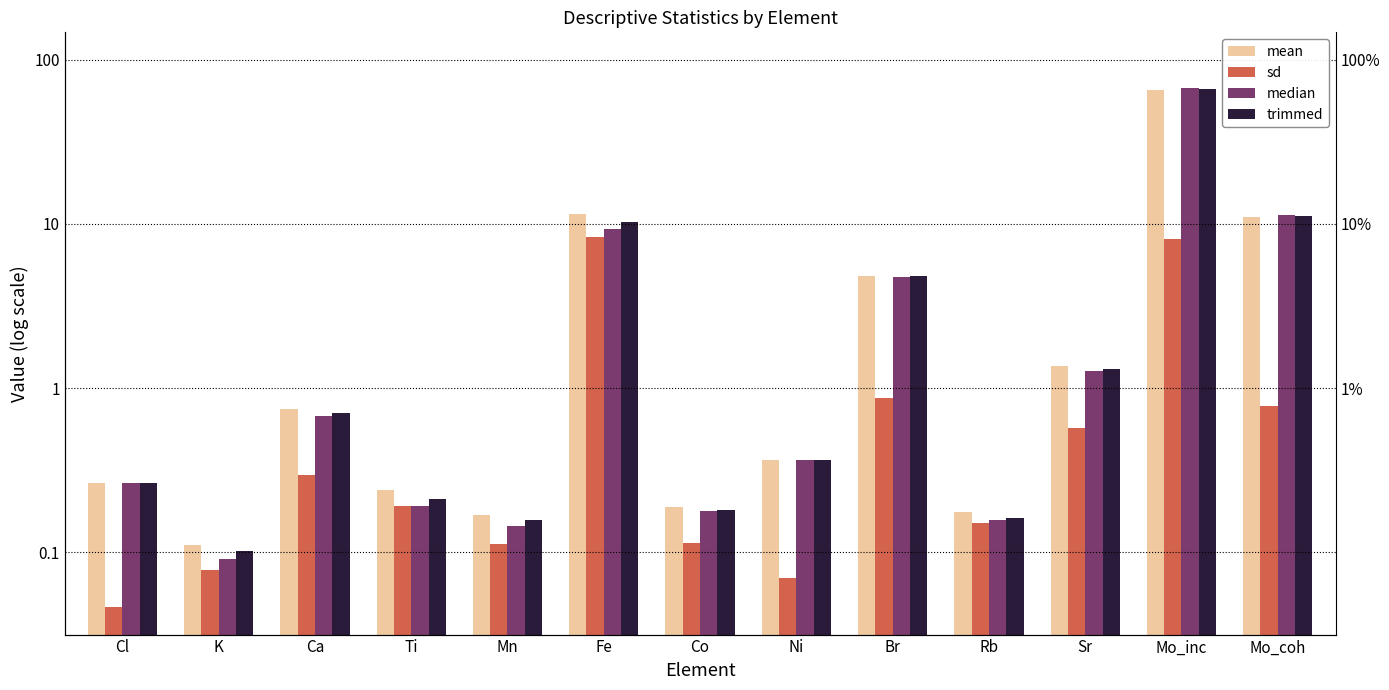

Reading left to right, list all the values displayed in this chart.

mean: 0.3	0.1	0.7	0.2	0.2	11.4	0.2	0.4	4.8	0.2	1.4	65.5	11.1
sd: 0.0	0.1	0.3	0.2	0.1	8.3	0.1	0.1	0.9	0.2	0.6	8.1	0.8
median: 0.3	0.1	0.7	0.2	0.1	9.3	0.2	0.4	4.8	0.2	1.3	67.3	11.3
trimmed: 0.3	0.1	0.7	0.2	0.2	10.3	0.2	0.4	4.8	0.2	1.3	66.5	11.2